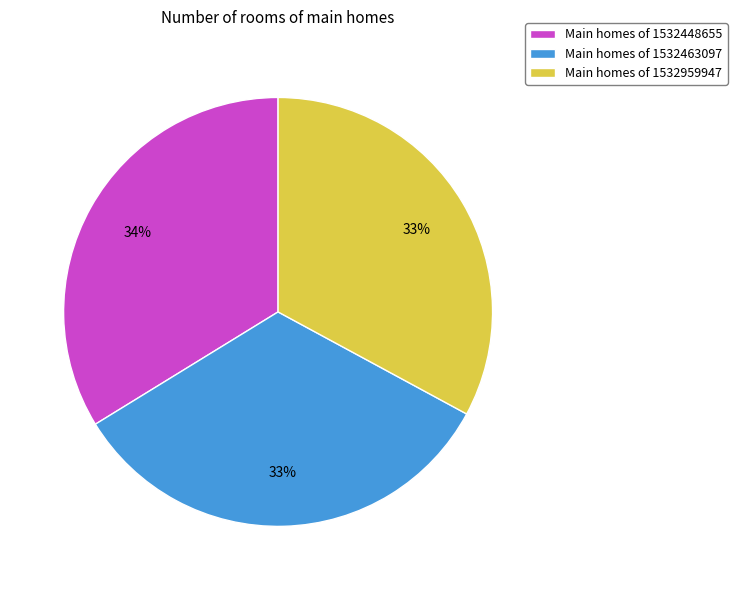

The Main homes of 1532463097 slice represents 22% of the pie. True or false?

False